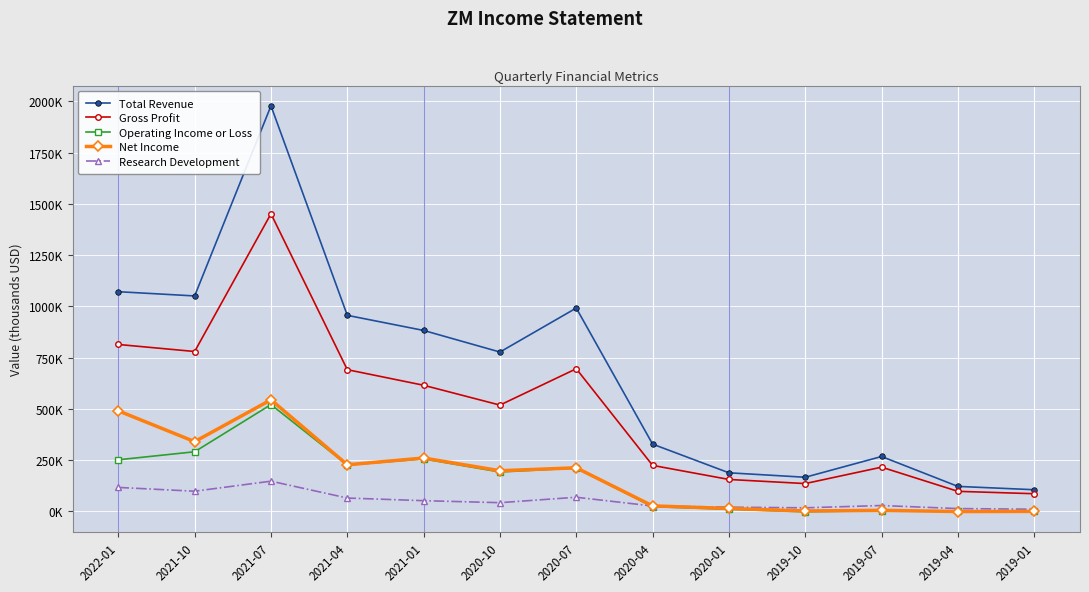

Where is the first local minimum for Gross Profit?

2021-10